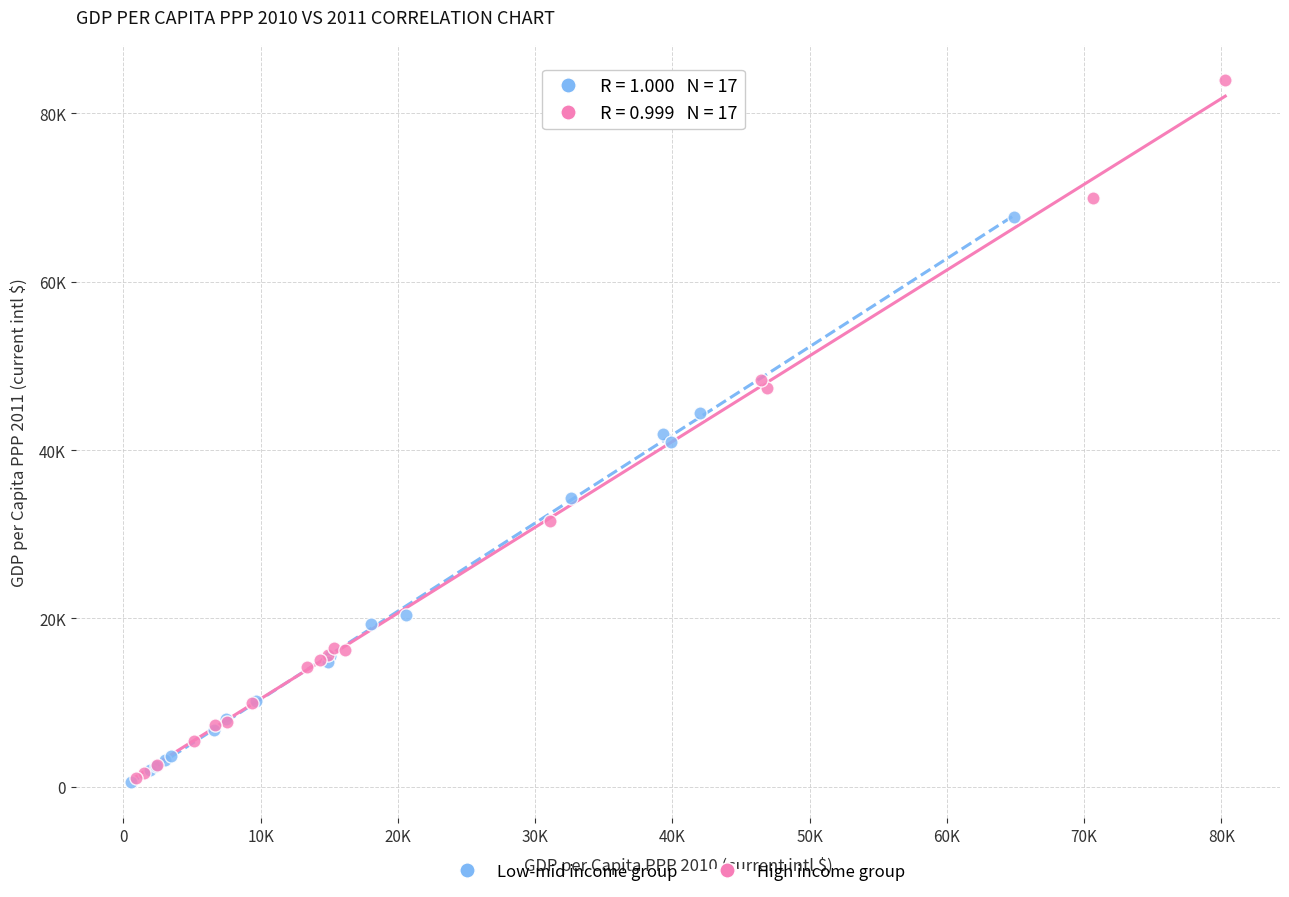

Which series has the largest Y range (max minus min)?

High income group